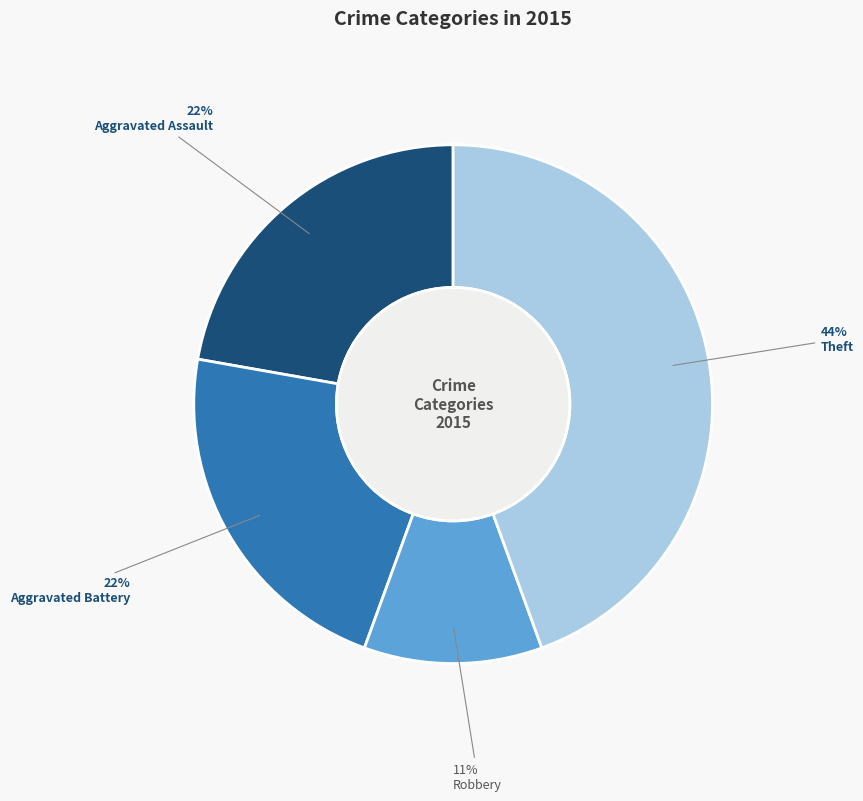

To the nearest percent, what portion does Theft represent?

44%